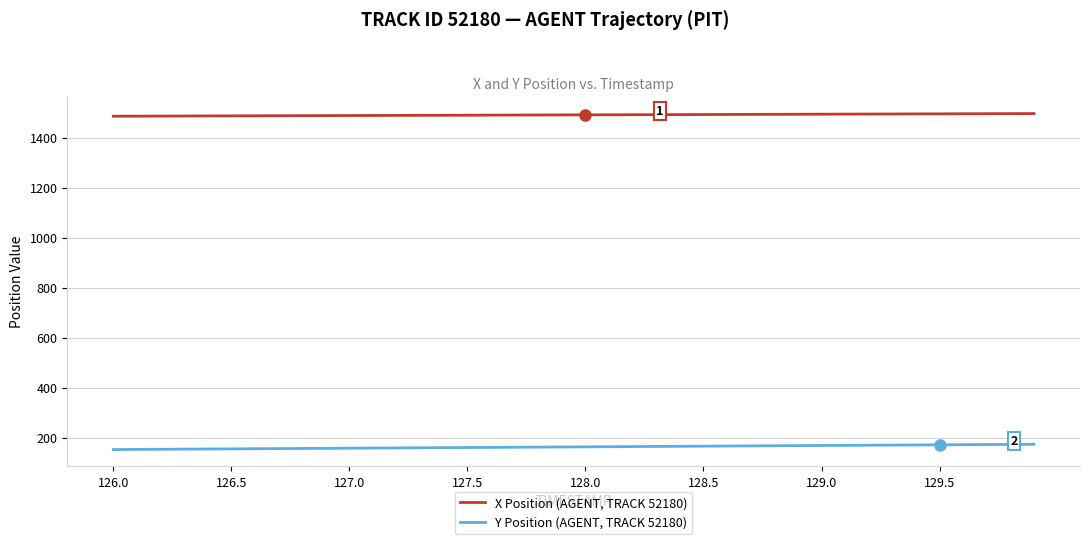

What is the difference between the maximum and minimum values in the Y Position (AGENT, TRACK 52180) series?

21.0